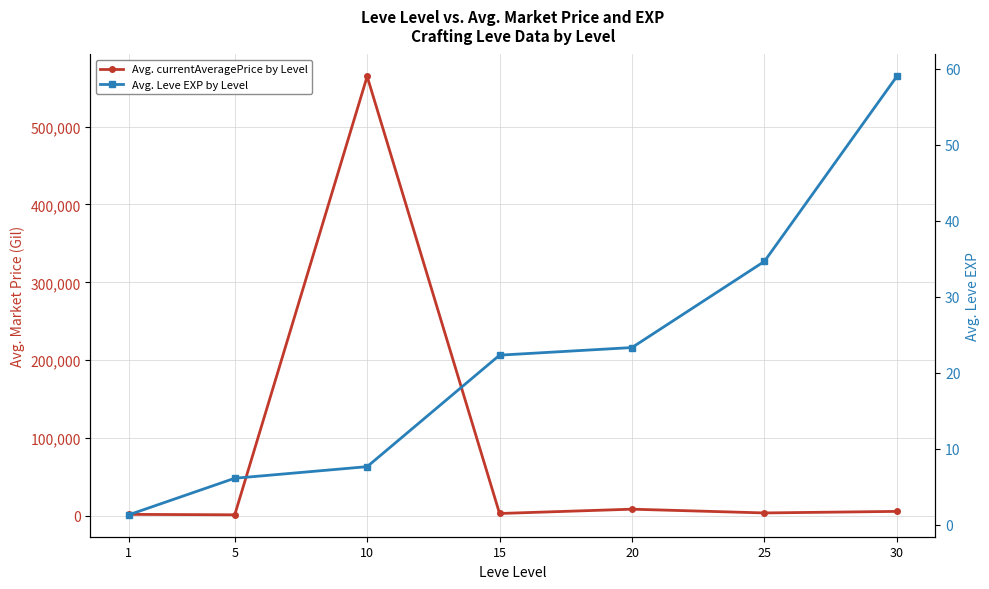

Which has a higher value, 10 or 1?

10